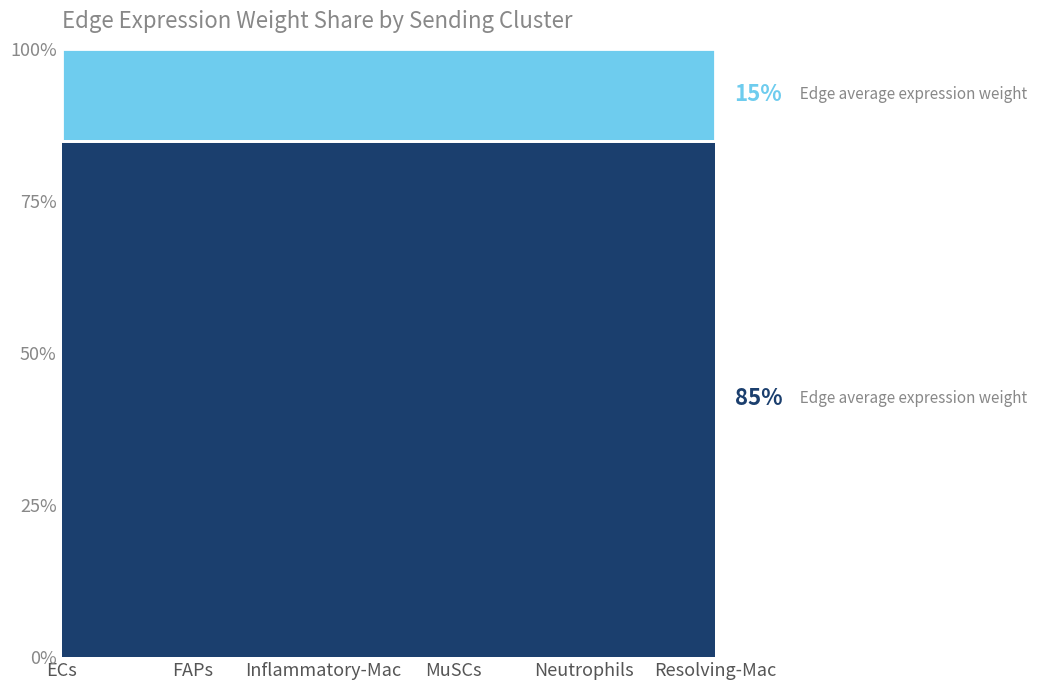

What is the total value across all series at Resolving-Mac?

100.0